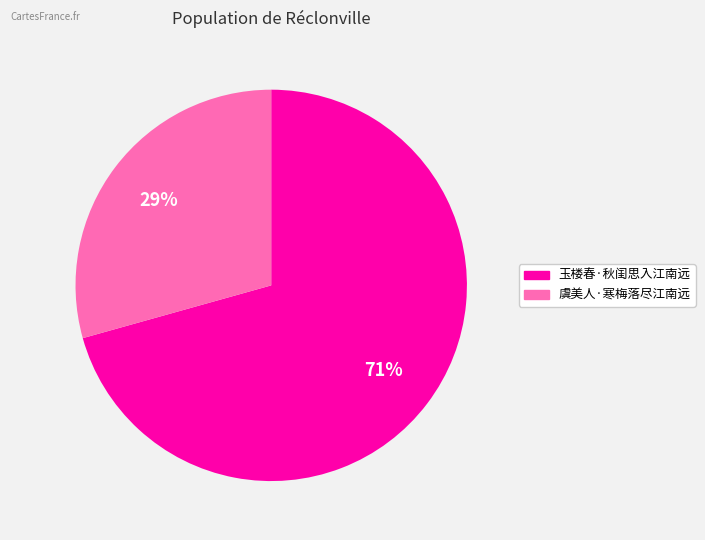

Is 虞美人·寒梅落尽江南远 the majority of the pie?

No